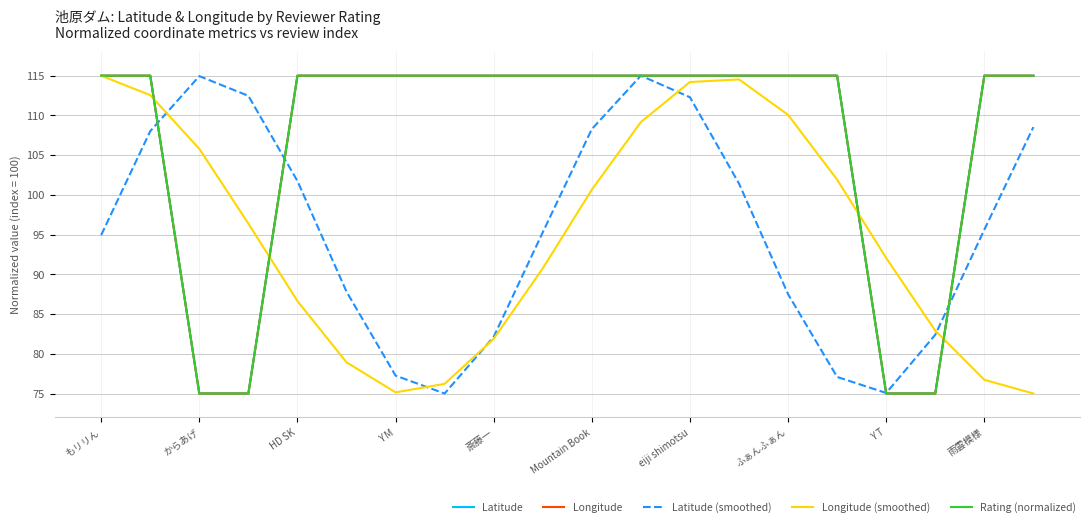

How many interior local peaks does the Longitude (smoothed) series have?

1